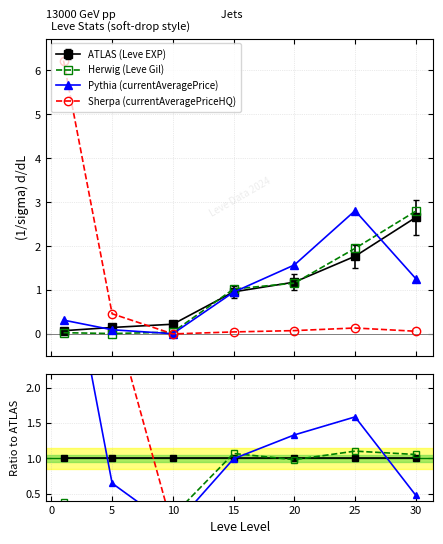

True or false: Sherpa (currentAveragePriceHQ) and Pythia (currentAveragePrice) cross at least once.

True